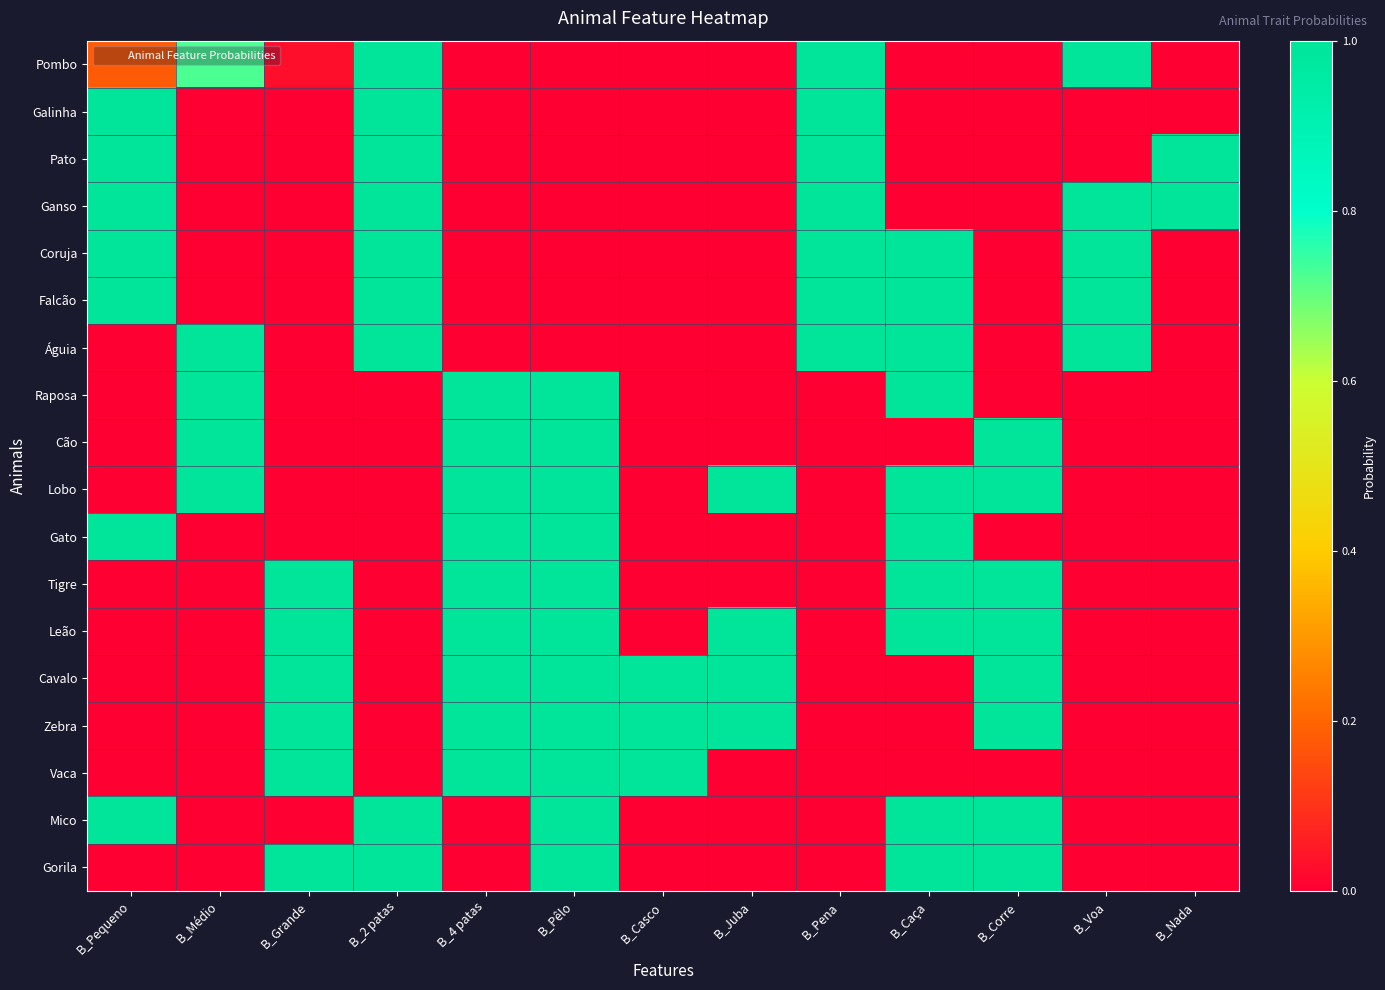

Reading left to right, list all the values displayed in this chart.

Pombo: B_Pequeno=0.2	B_Médio=0.7	B_Grande=0.0	B_2 patas=1.0	B_4 patas=0.0	B_Pêlo=0.0	B_Casco=0.0	B_Juba=0.0	B_Pena=1.0	B_Caça=0.0	B_Corre=0.0	B_Voa=1.0	B_Nada=0.0
Galinha: B_Pequeno=1.0	B_Médio=0.0	B_Grande=0.0	B_2 patas=1.0	B_4 patas=0.0	B_Pêlo=0.0	B_Casco=0.0	B_Juba=0.0	B_Pena=1.0	B_Caça=0.0	B_Corre=0.0	B_Voa=0.0	B_Nada=0.0
Pato: B_Pequeno=1.0	B_Médio=0.0	B_Grande=0.0	B_2 patas=1.0	B_4 patas=0.0	B_Pêlo=0.0	B_Casco=0.0	B_Juba=0.0	B_Pena=1.0	B_Caça=0.0	B_Corre=0.0	B_Voa=0.0	B_Nada=1.0
Ganso: B_Pequeno=1.0	B_Médio=0.0	B_Grande=0.0	B_2 patas=1.0	B_4 patas=0.0	B_Pêlo=0.0	B_Casco=0.0	B_Juba=0.0	B_Pena=1.0	B_Caça=0.0	B_Corre=0.0	B_Voa=1.0	B_Nada=1.0
Coruja: B_Pequeno=1.0	B_Médio=0.0	B_Grande=0.0	B_2 patas=1.0	B_4 patas=0.0	B_Pêlo=0.0	B_Casco=0.0	B_Juba=0.0	B_Pena=1.0	B_Caça=1.0	B_Corre=0.0	B_Voa=1.0	B_Nada=0.0
Falcão: B_Pequeno=1.0	B_Médio=0.0	B_Grande=0.0	B_2 patas=1.0	B_4 patas=0.0	B_Pêlo=0.0	B_Casco=0.0	B_Juba=0.0	B_Pena=1.0	B_Caça=1.0	B_Corre=0.0	B_Voa=1.0	B_Nada=0.0
Águia: B_Pequeno=0.0	B_Médio=1.0	B_Grande=0.0	B_2 patas=1.0	B_4 patas=0.0	B_Pêlo=0.0	B_Casco=0.0	B_Juba=0.0	B_Pena=1.0	B_Caça=1.0	B_Corre=0.0	B_Voa=1.0	B_Nada=0.0
Raposa: B_Pequeno=0.0	B_Médio=1.0	B_Grande=0.0	B_2 patas=0.0	B_4 patas=1.0	B_Pêlo=1.0	B_Casco=0.0	B_Juba=0.0	B_Pena=0.0	B_Caça=1.0	B_Corre=0.0	B_Voa=0.0	B_Nada=0.0
Cão: B_Pequeno=0.0	B_Médio=1.0	B_Grande=0.0	B_2 patas=0.0	B_4 patas=1.0	B_Pêlo=1.0	B_Casco=0.0	B_Juba=0.0	B_Pena=0.0	B_Caça=0.0	B_Corre=1.0	B_Voa=0.0	B_Nada=0.0
Lobo: B_Pequeno=0.0	B_Médio=1.0	B_Grande=0.0	B_2 patas=0.0	B_4 patas=1.0	B_Pêlo=1.0	B_Casco=0.0	B_Juba=1.0	B_Pena=0.0	B_Caça=1.0	B_Corre=1.0	B_Voa=0.0	B_Nada=0.0
Gato: B_Pequeno=1.0	B_Médio=0.0	B_Grande=0.0	B_2 patas=0.0	B_4 patas=1.0	B_Pêlo=1.0	B_Casco=0.0	B_Juba=0.0	B_Pena=0.0	B_Caça=1.0	B_Corre=0.0	B_Voa=0.0	B_Nada=0.0
Tigre: B_Pequeno=0.0	B_Médio=0.0	B_Grande=1.0	B_2 patas=0.0	B_4 patas=1.0	B_Pêlo=1.0	B_Casco=0.0	B_Juba=0.0	B_Pena=0.0	B_Caça=1.0	B_Corre=1.0	B_Voa=0.0	B_Nada=0.0
Leão: B_Pequeno=0.0	B_Médio=0.0	B_Grande=1.0	B_2 patas=0.0	B_4 patas=1.0	B_Pêlo=1.0	B_Casco=0.0	B_Juba=1.0	B_Pena=0.0	B_Caça=1.0	B_Corre=1.0	B_Voa=0.0	B_Nada=0.0
Cavalo: B_Pequeno=0.0	B_Médio=0.0	B_Grande=1.0	B_2 patas=0.0	B_4 patas=1.0	B_Pêlo=1.0	B_Casco=1.0	B_Juba=1.0	B_Pena=0.0	B_Caça=0.0	B_Corre=1.0	B_Voa=0.0	B_Nada=0.0
Zebra: B_Pequeno=0.0	B_Médio=0.0	B_Grande=1.0	B_2 patas=0.0	B_4 patas=1.0	B_Pêlo=1.0	B_Casco=1.0	B_Juba=1.0	B_Pena=0.0	B_Caça=0.0	B_Corre=1.0	B_Voa=0.0	B_Nada=0.0
Vaca: B_Pequeno=0.0	B_Médio=0.0	B_Grande=1.0	B_2 patas=0.0	B_4 patas=1.0	B_Pêlo=1.0	B_Casco=1.0	B_Juba=0.0	B_Pena=0.0	B_Caça=0.0	B_Corre=0.0	B_Voa=0.0	B_Nada=0.0
Mico: B_Pequeno=1.0	B_Médio=0.0	B_Grande=0.0	B_2 patas=1.0	B_4 patas=0.0	B_Pêlo=1.0	B_Casco=0.0	B_Juba=0.0	B_Pena=0.0	B_Caça=1.0	B_Corre=1.0	B_Voa=0.0	B_Nada=0.0
Gorila: B_Pequeno=0.0	B_Médio=0.0	B_Grande=1.0	B_2 patas=1.0	B_4 patas=0.0	B_Pêlo=1.0	B_Casco=0.0	B_Juba=0.0	B_Pena=0.0	B_Caça=1.0	B_Corre=1.0	B_Voa=0.0	B_Nada=0.0